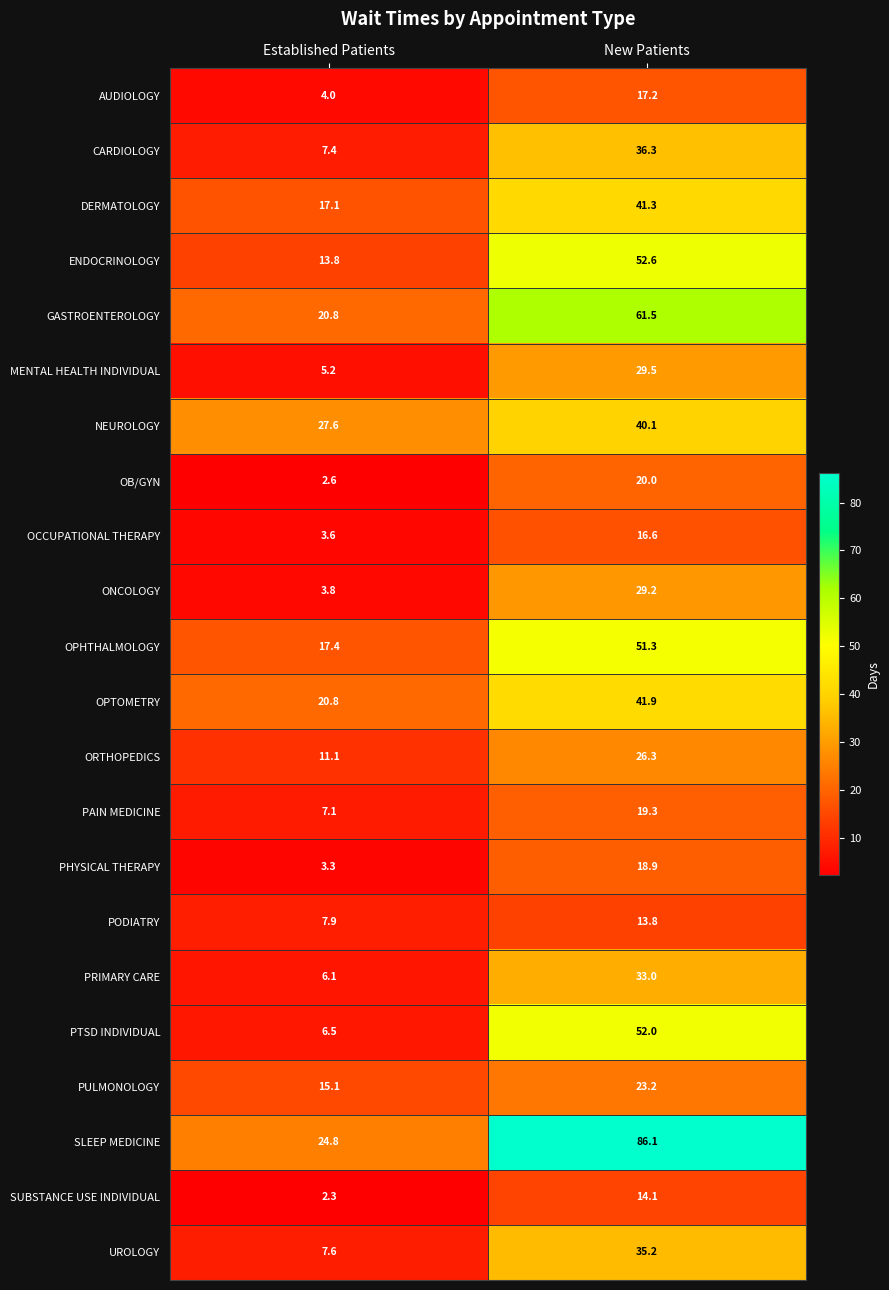

At which category is the sum across all series the highest?

New Patients